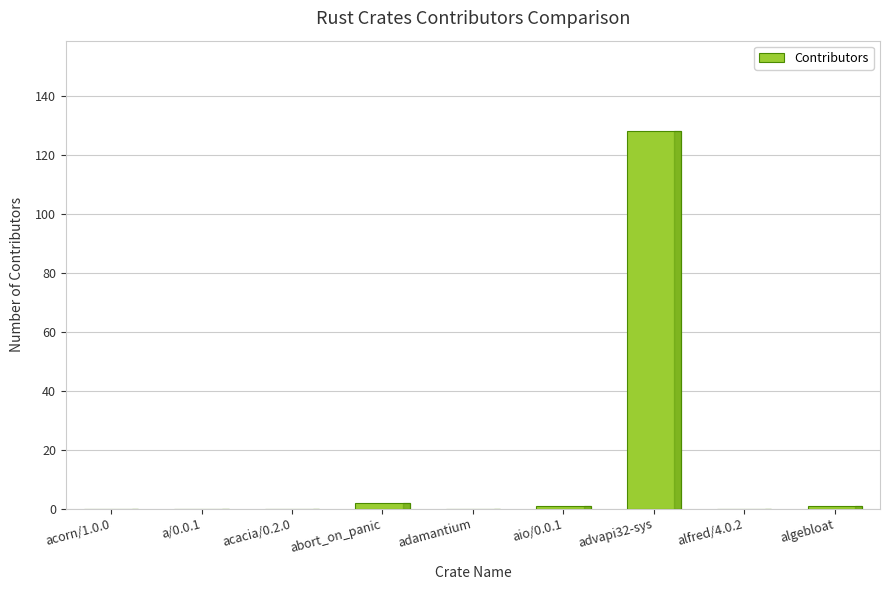

True or false: the data shows 0 at adamantium.

True